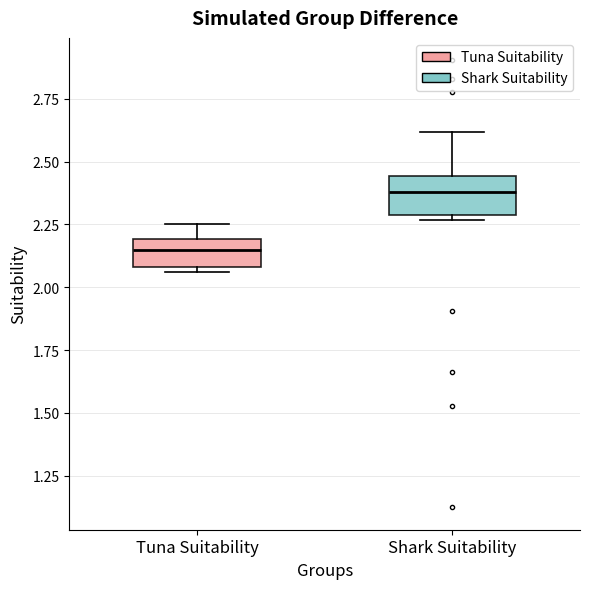

Where is the lower edge of the box for Shark Suitability on the y-axis? The values are not printed on the chart, so give them approximately, as read against the axis.

2.30